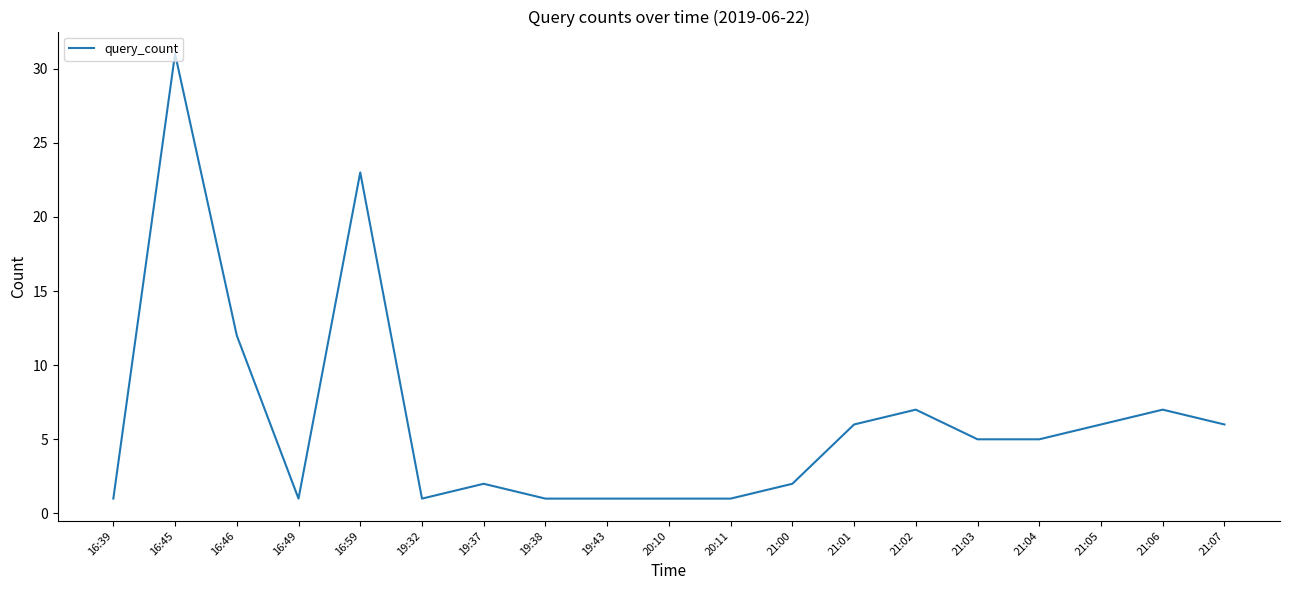

What position from the right is 16:49?

16